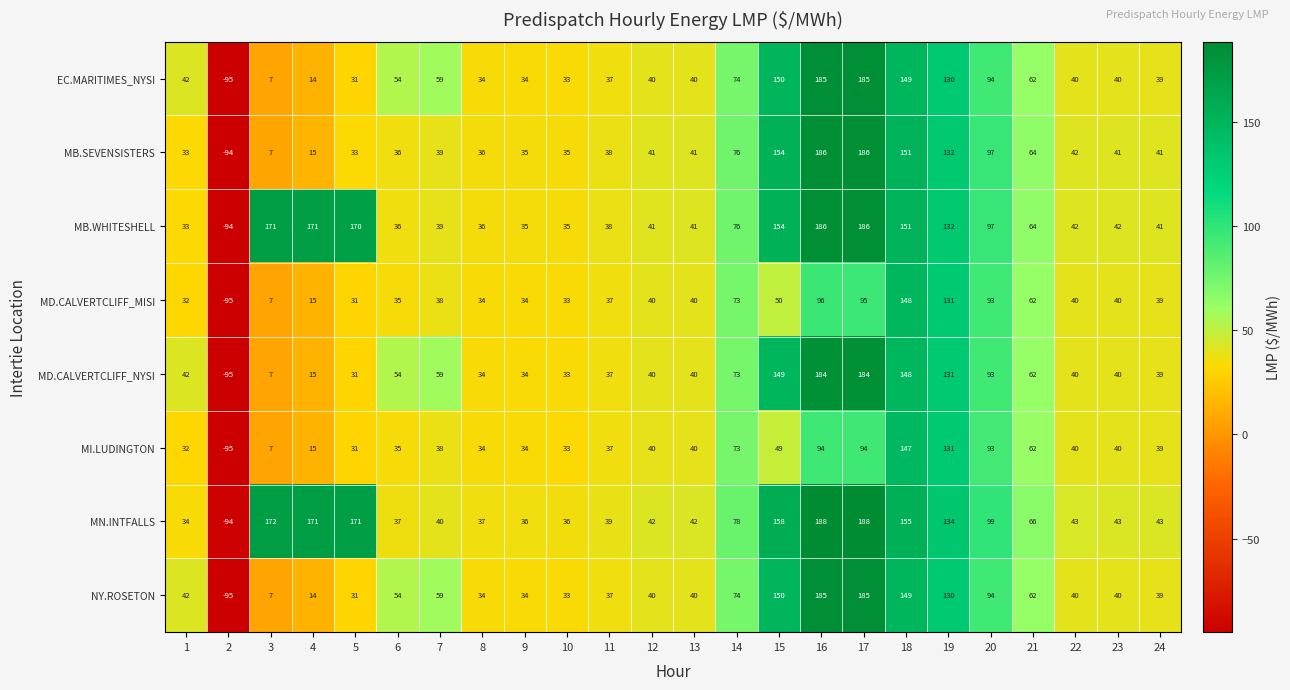

What is the highest value of the MB.SEVENSISTERS series?

186